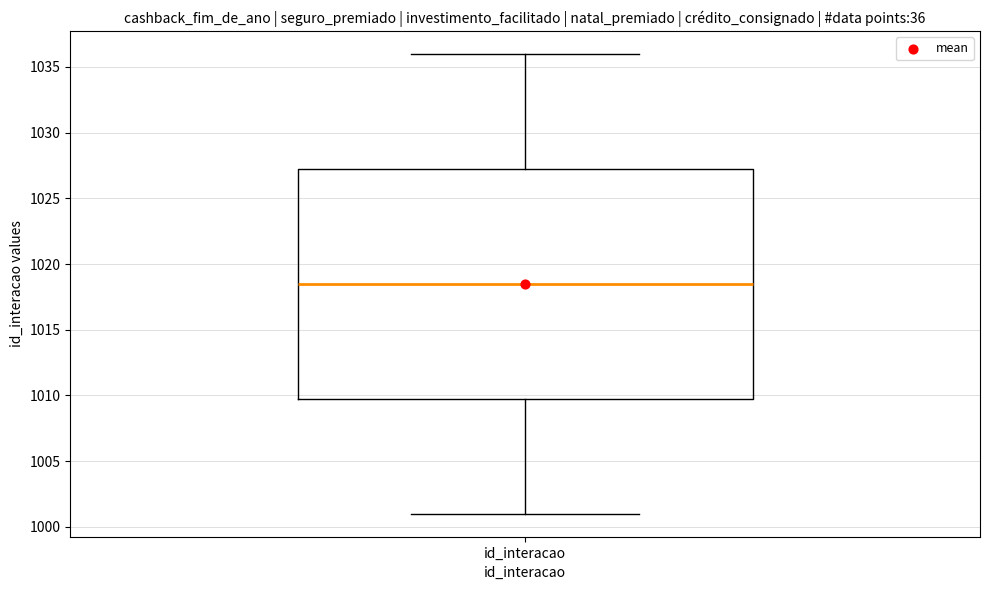

Read this box plot against the y-axis: the position of the median line, the range covered by the box, and the ends of both whiskers. The values are not printed on the chart, so give them approximately, as read against the axis.

median 1018.5, box 1010.0 to 1027.5, whiskers 1001.0 to 1036.0